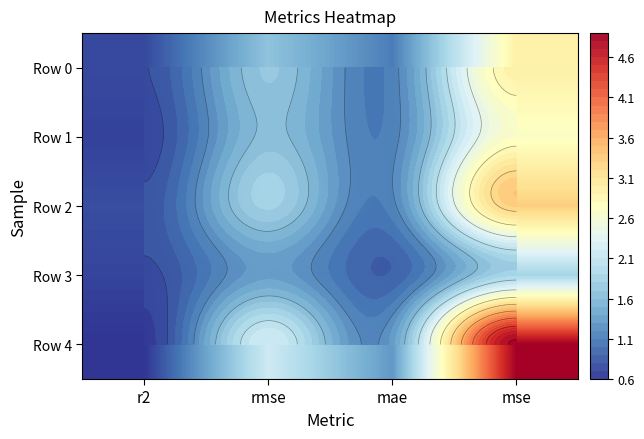

The value of Row 1 at rmse is 1.1. True or false?

False